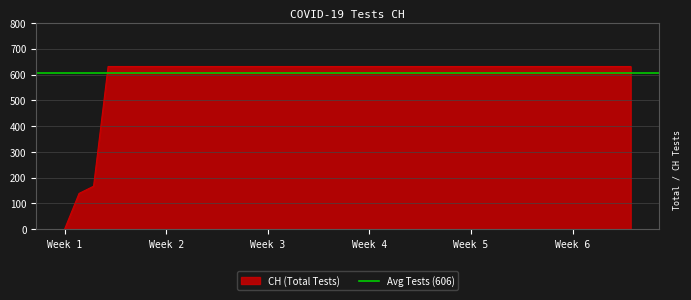

How many values are above zero?

39